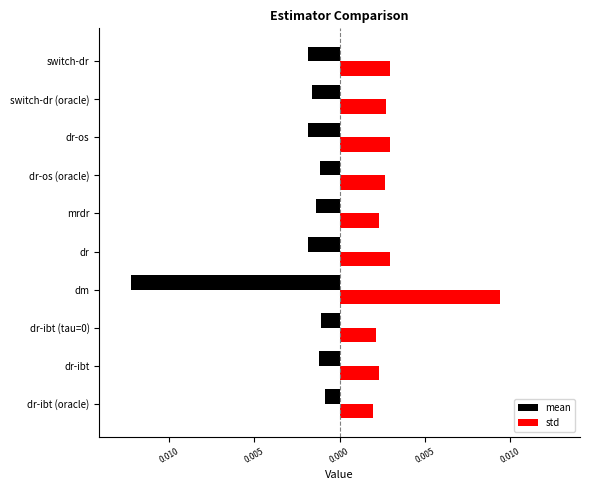

Rank the series by their maximum value, from highest to lowest.

std, mean